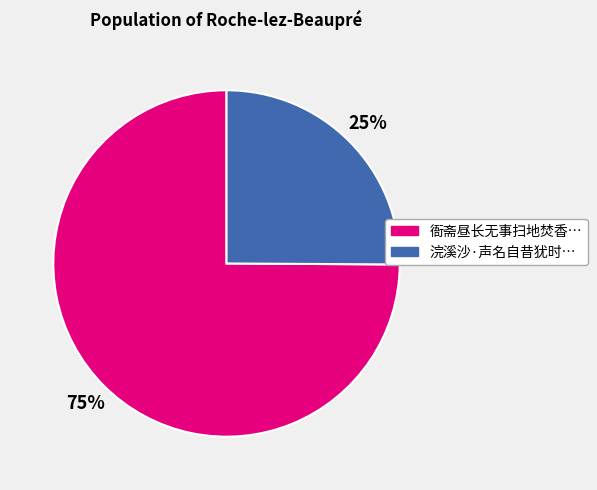

Is there a majority slice in this chart?

Yes